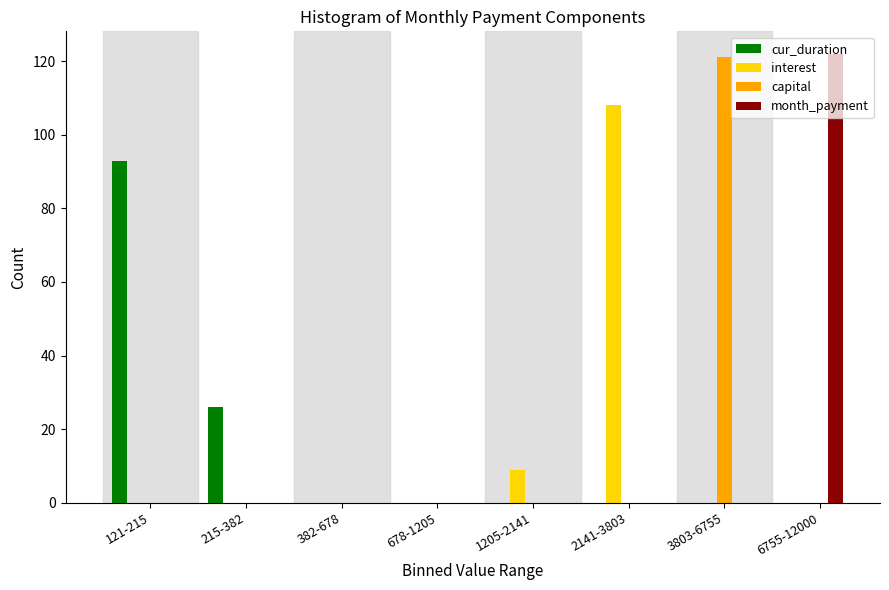

What is the sum of all interest values?

117